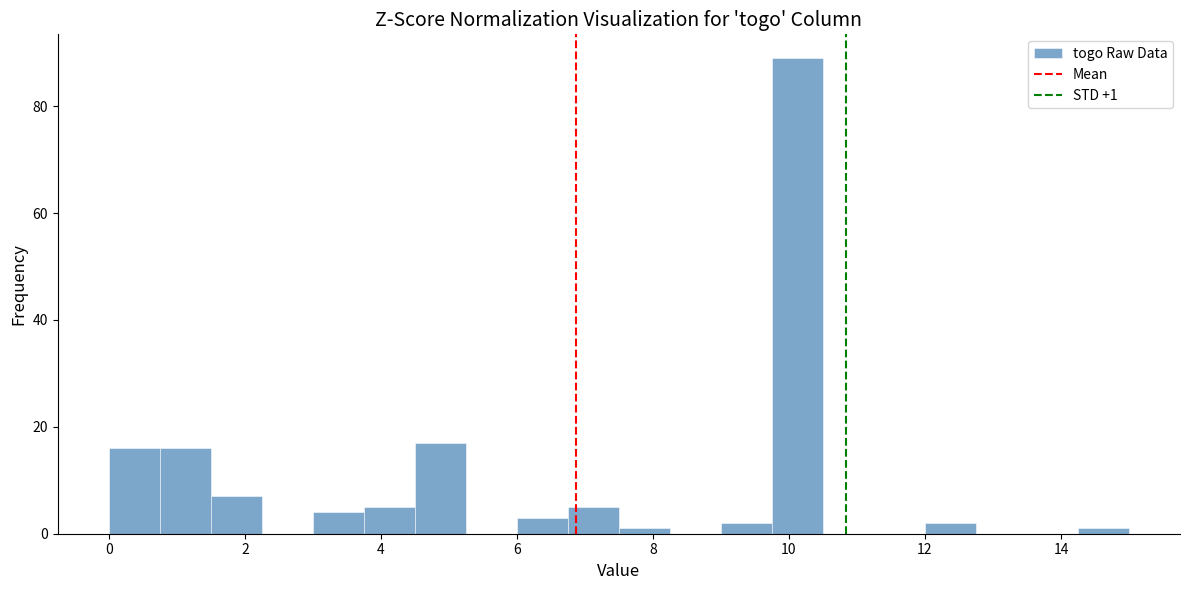

Read against the x-axis, roughly where is the centre of the tallest bar?

10.2